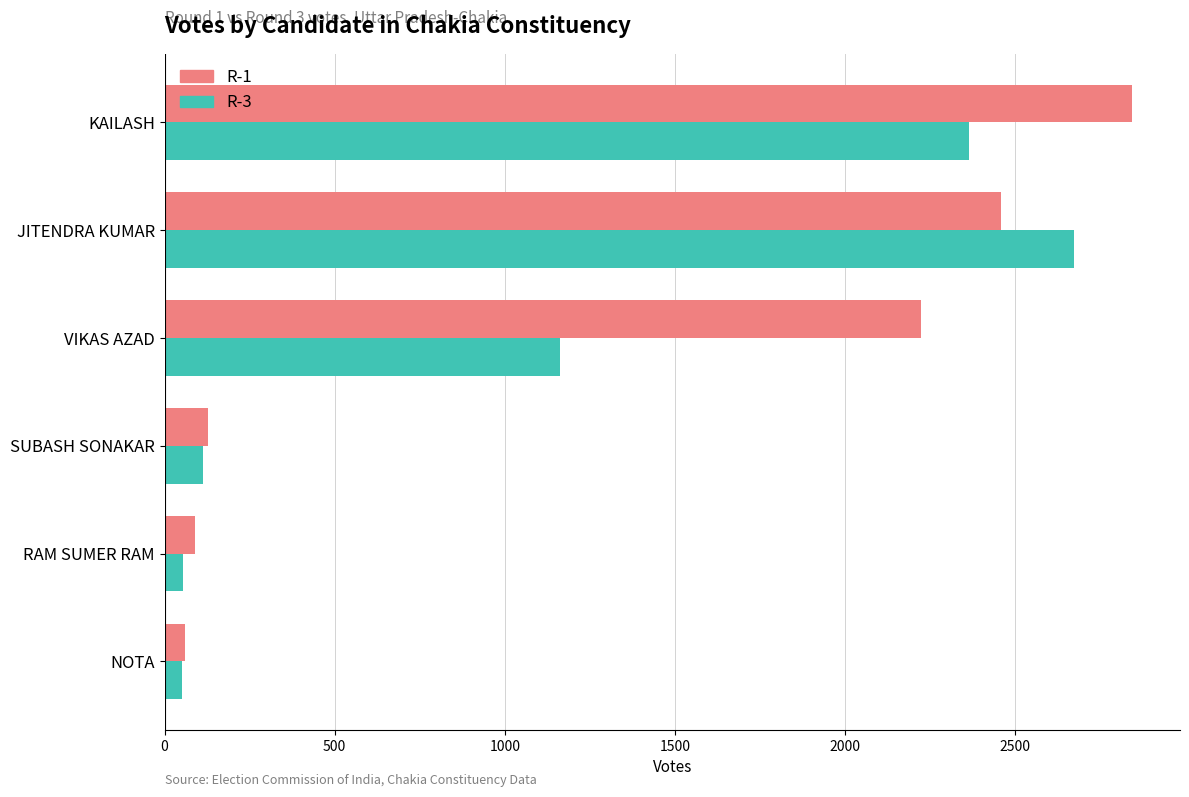

Which series has the largest total across all categories?

R-1